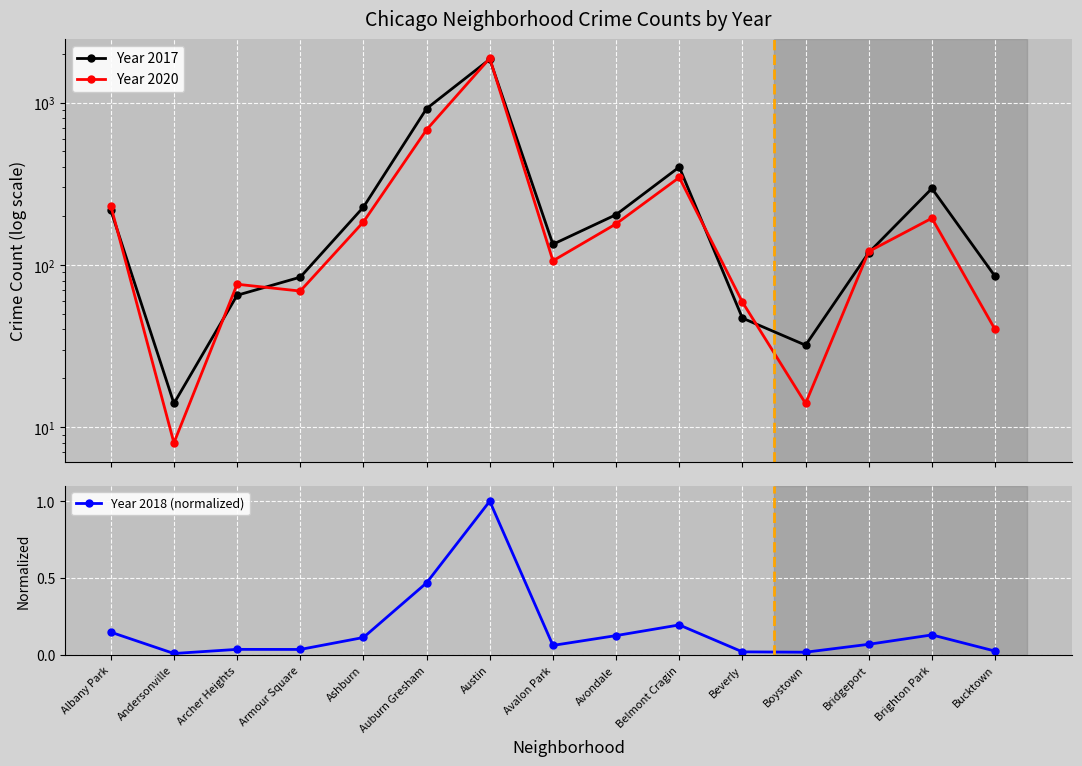

The value of Year 2018 (normalized) at Brighton Park is 0.2. True or false?

False